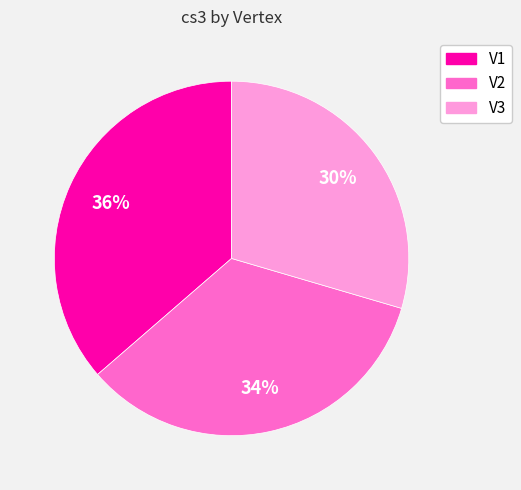

Is V3 the majority of the pie?

No